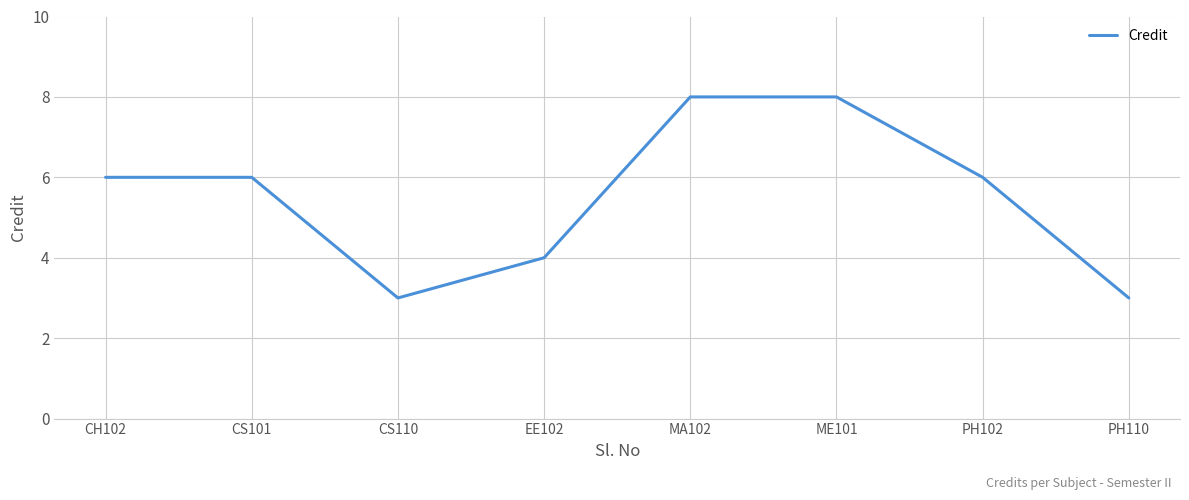

Where is the first local minimum?

CS110